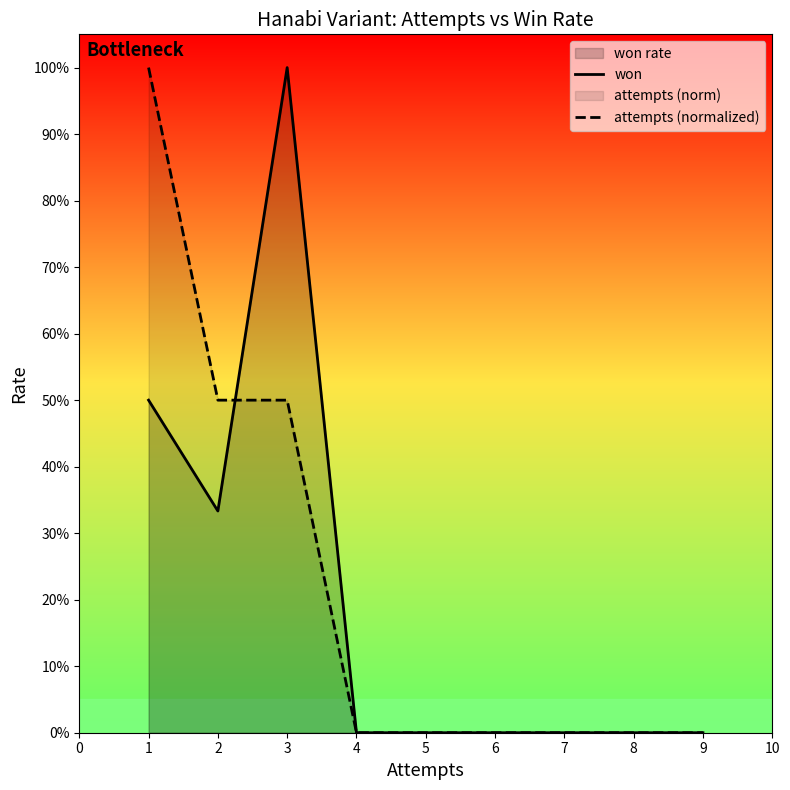

Count the attempts (normalized) values in the range 0 to 1.

5